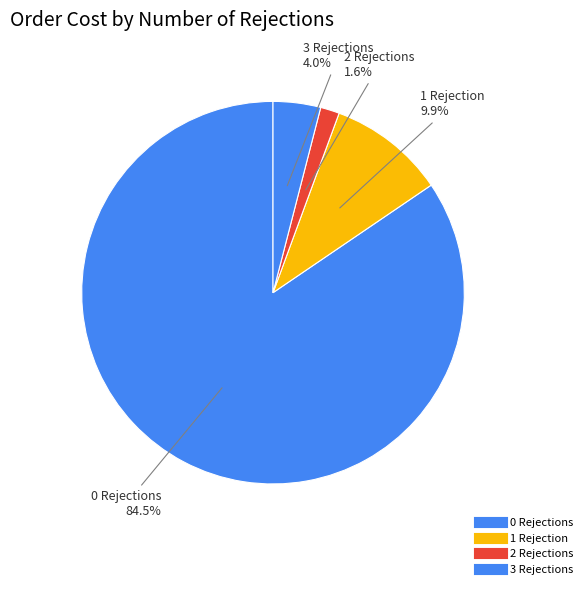

Count the number of slices in the pie.

4